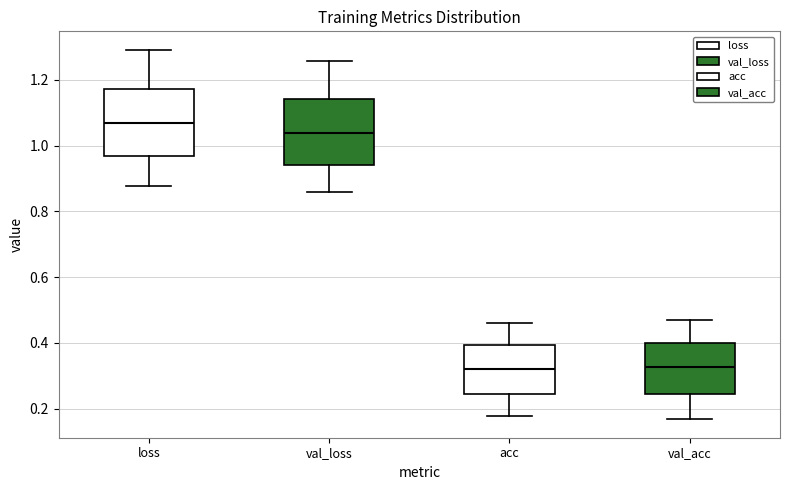

Reading left to right, read every box against the y-axis: the position of its median line, the range the box covers, and the ends of its whiskers. The values are not printed on the chart, so give them approximately, as read against the axis.

loss: median 1.06, box 0.96 to 1.18, whiskers 0.88 to 1.30
val_loss: median 1.04, box 0.94 to 1.14, whiskers 0.86 to 1.26
acc: median 0.32, box 0.24 to 0.40, whiskers 0.18 to 0.46
val_acc: median 0.32, box 0.24 to 0.40, whiskers 0.16 to 0.48